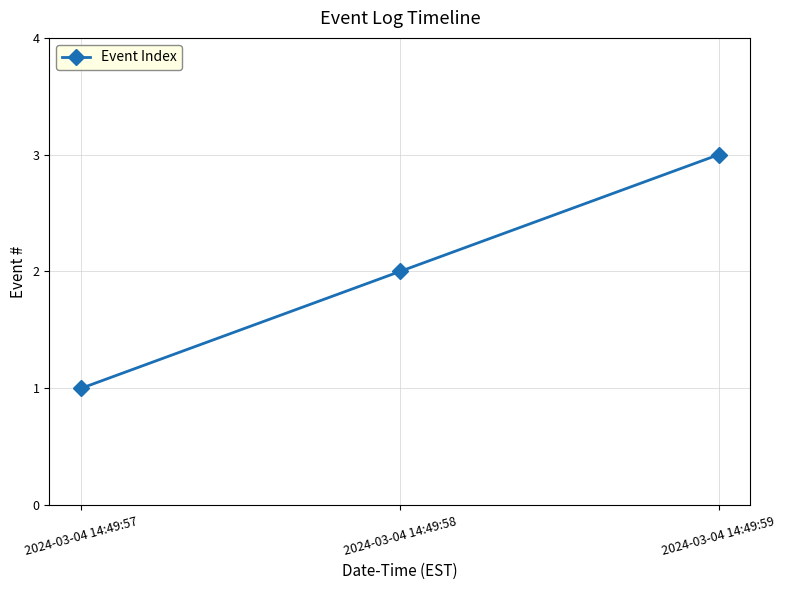

Which label corresponds to the smallest value in the chart?

2024-03-04 14:49:57